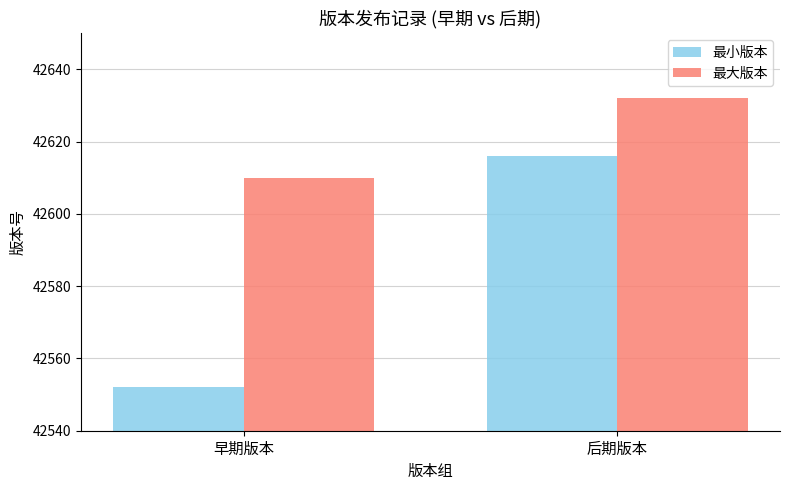

Rank the series by their maximum value, from highest to lowest.

最大版本, 最小版本